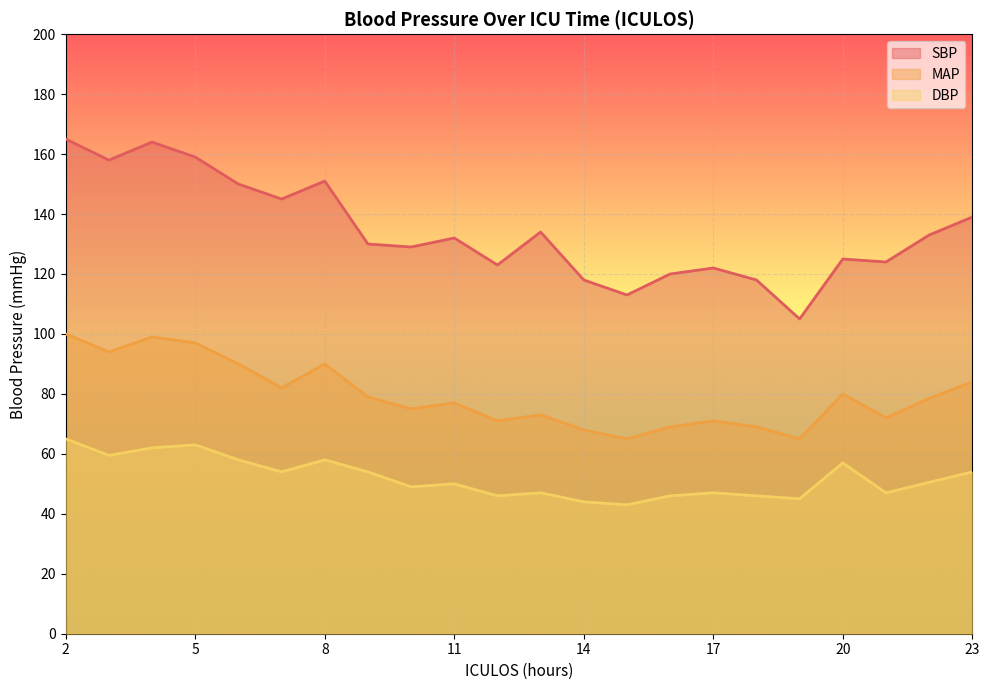

What is the difference between the second highest and minimum values in the SBP series?

59.0